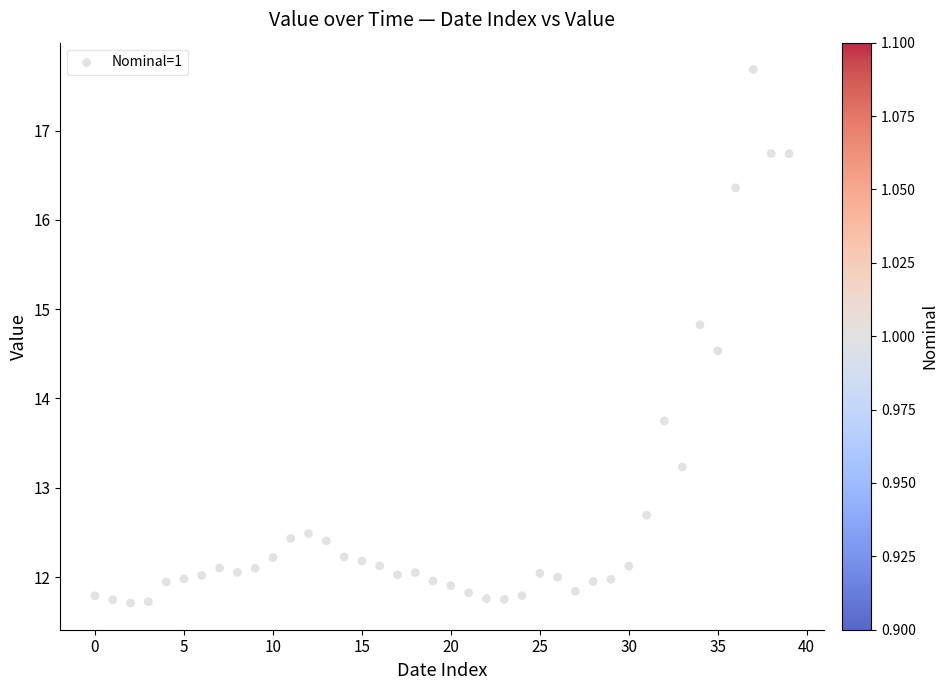

What Y value in the scatter plot is closest to 14?

13.7